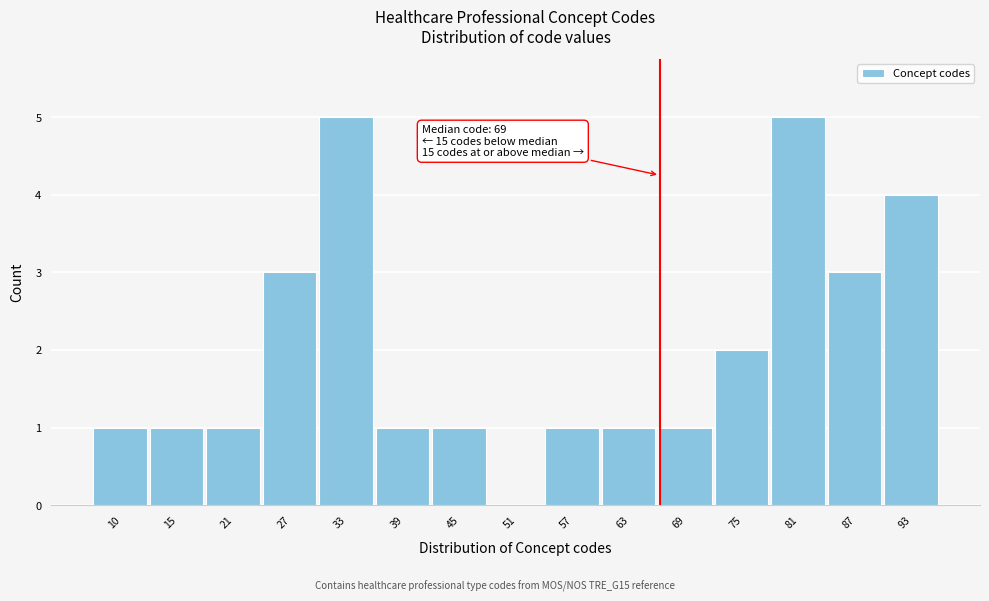

Reading left to right, transcribe all the data shown in this chart.

10=1	15=1	21=1	27=3	33=5	39=1	45=1	51=0	57=1	63=1	69=1	75=2	81=5	87=3	93=4